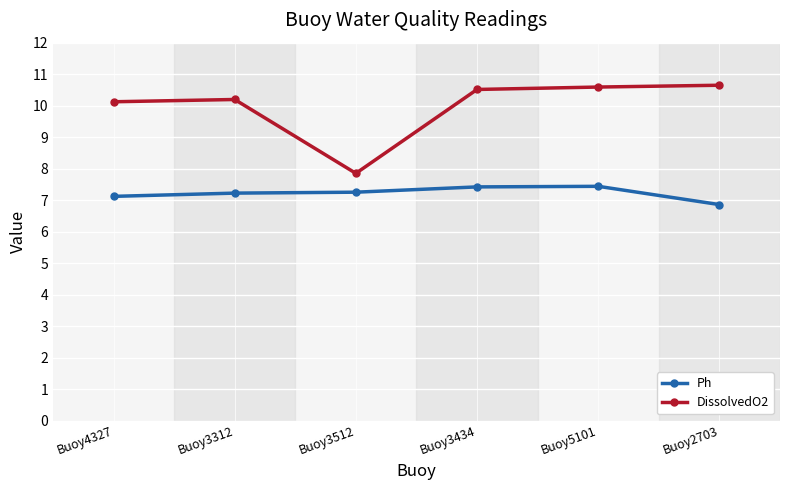

What are all the series names shown in the legend?

Ph, DissolvedO2